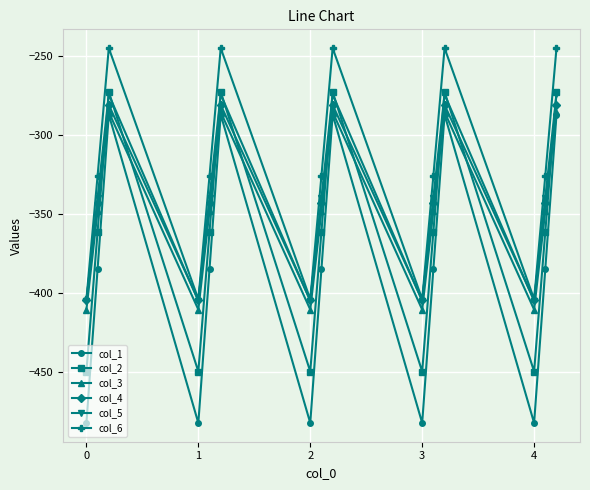

Which series has the widest spread of values?

col_1